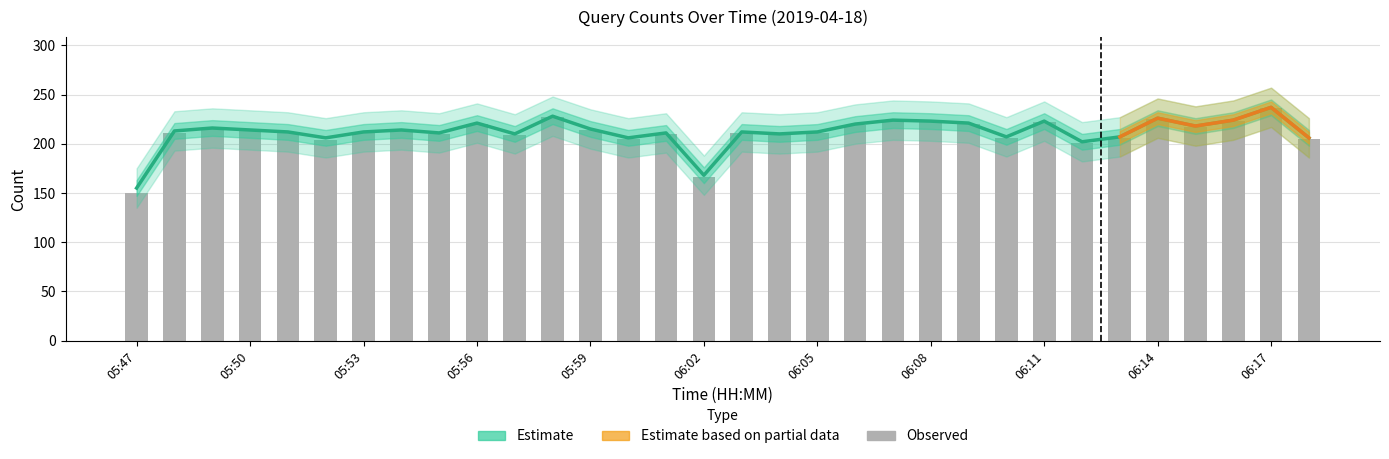

True or false: Observed has a value of 364 at 06:06.

False